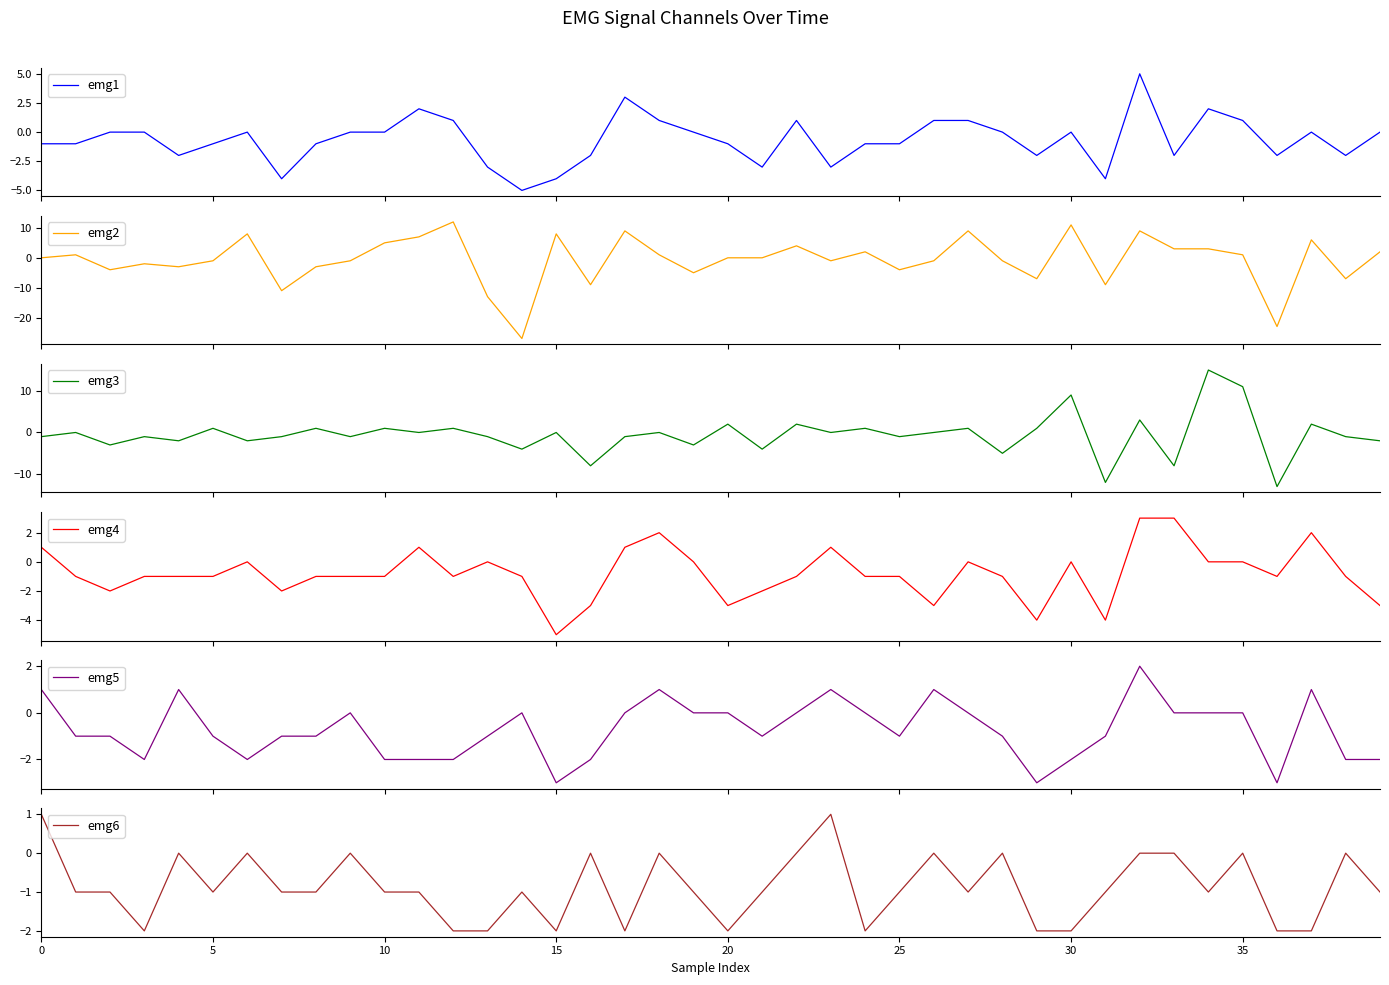

What is the highest value of the emg5 series?

2